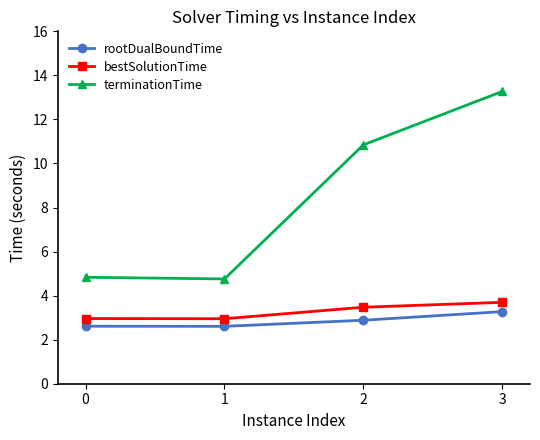

Reading right to left, what are all the values shown in this chart?

rootDualBoundTime: 3.3	2.9	2.6	2.6
bestSolutionTime: 3.7	3.5	3.0	3.0
terminationTime: 13.3	10.8	4.8	4.8